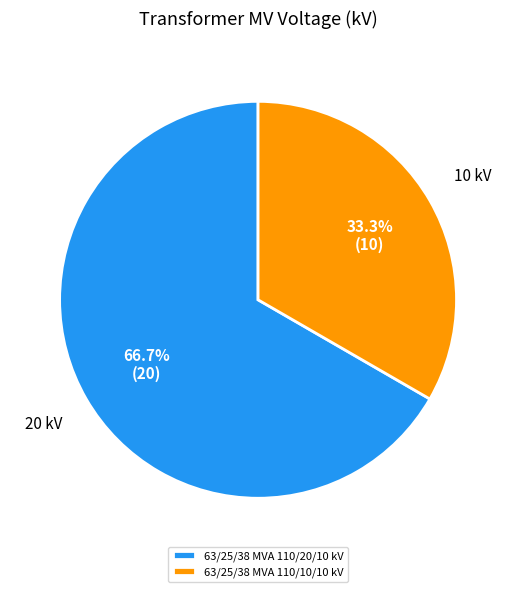

Between 63/25/38 MVA 110/10/10 kV and 63/25/38 MVA 110/20/10 kV, which is larger?

63/25/38 MVA 110/20/10 kV